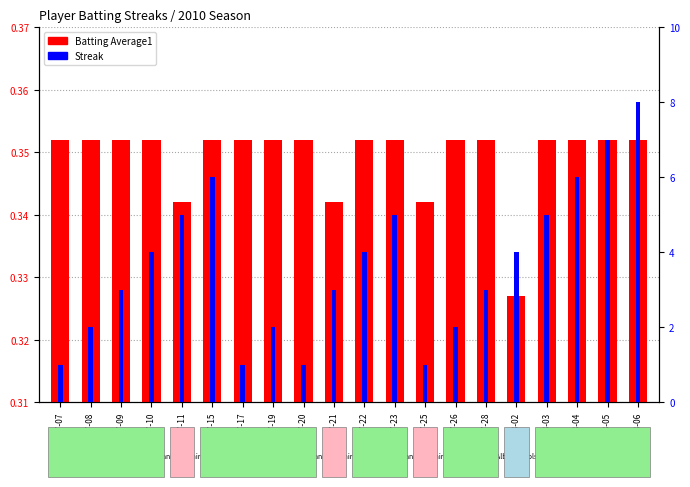

Rank the series by their average value, from highest to lowest.

Streak, Batting Average1